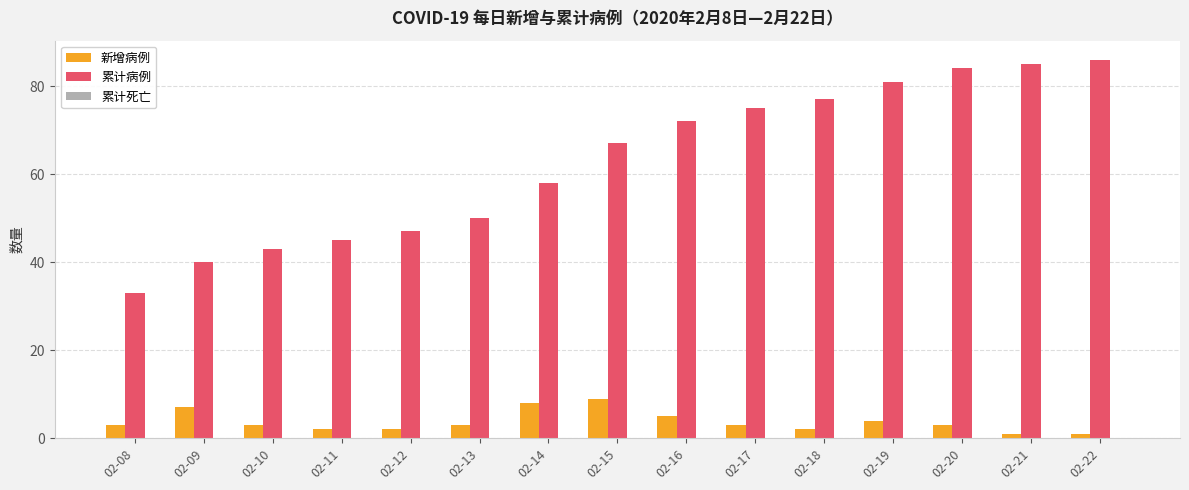

Rank the series at 02-20 from lowest to highest value.

新增病例, 累计病例